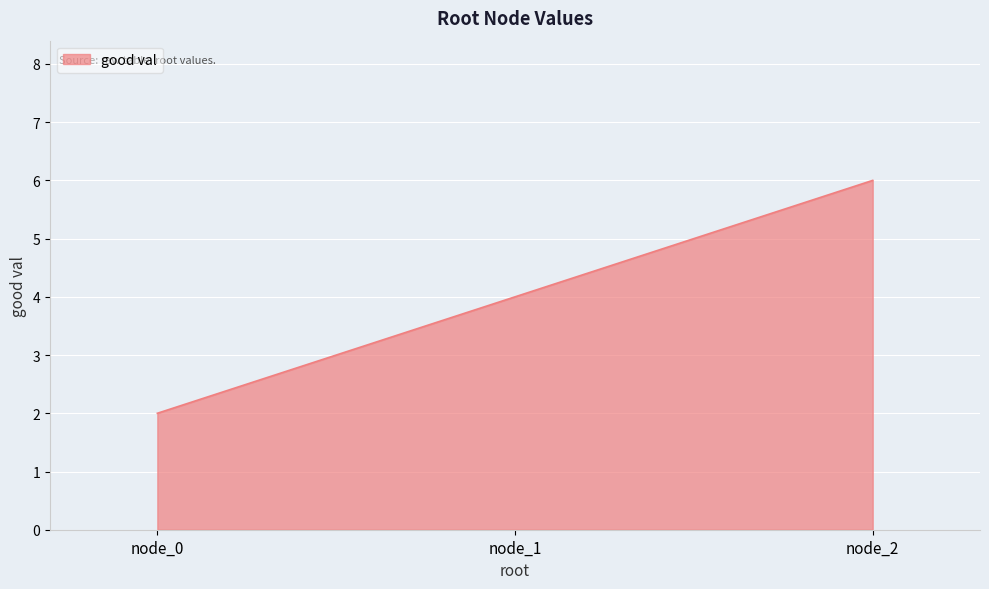

Does the chart display data point markers on the line(s)?

No